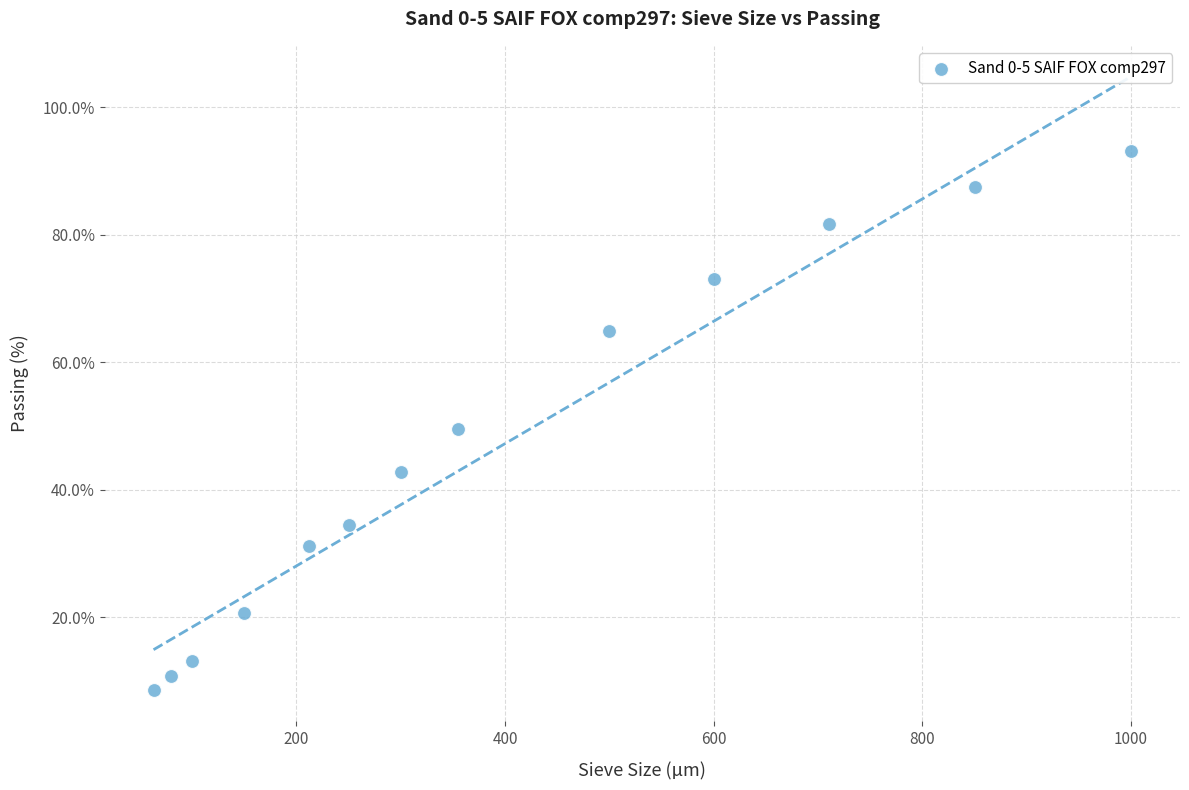

What is the range of Y values (max minus min)?

84.6